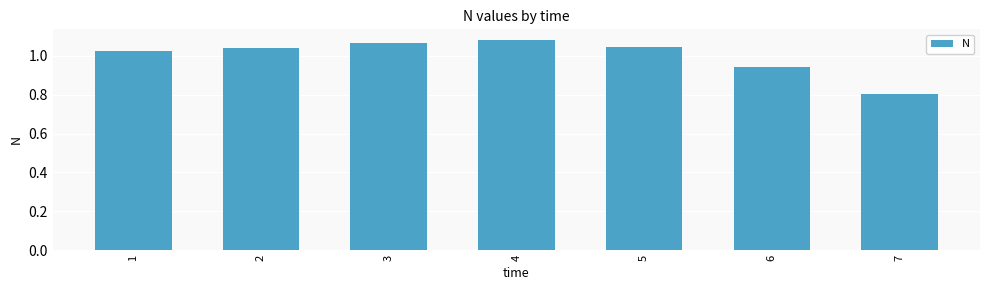

What is the value of the 7th bar from the left?

0.8